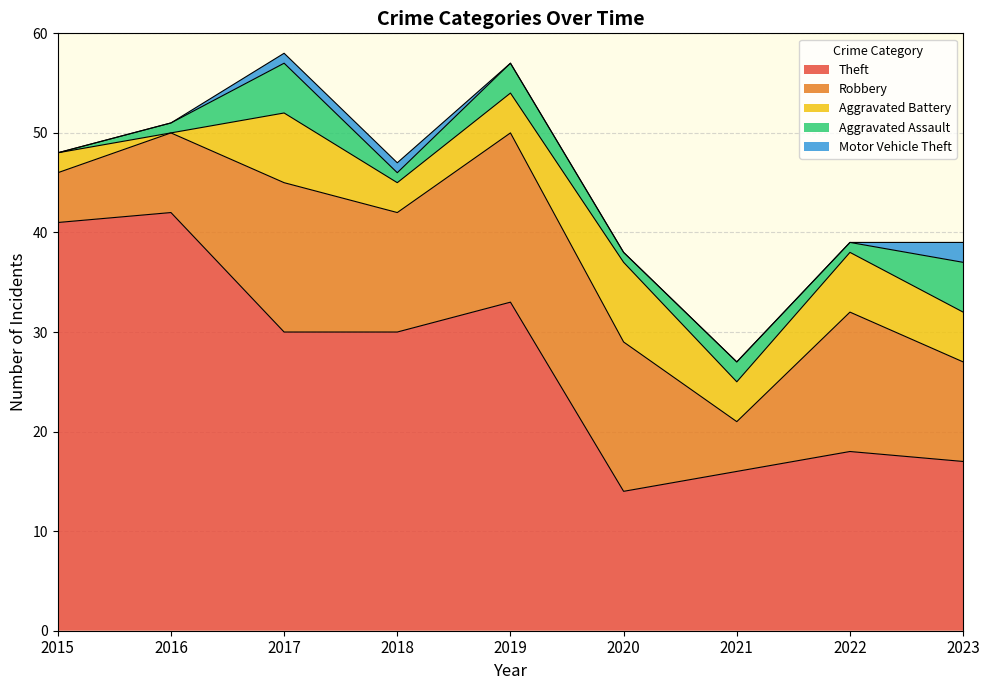

How many lines are shown in the chart?

5